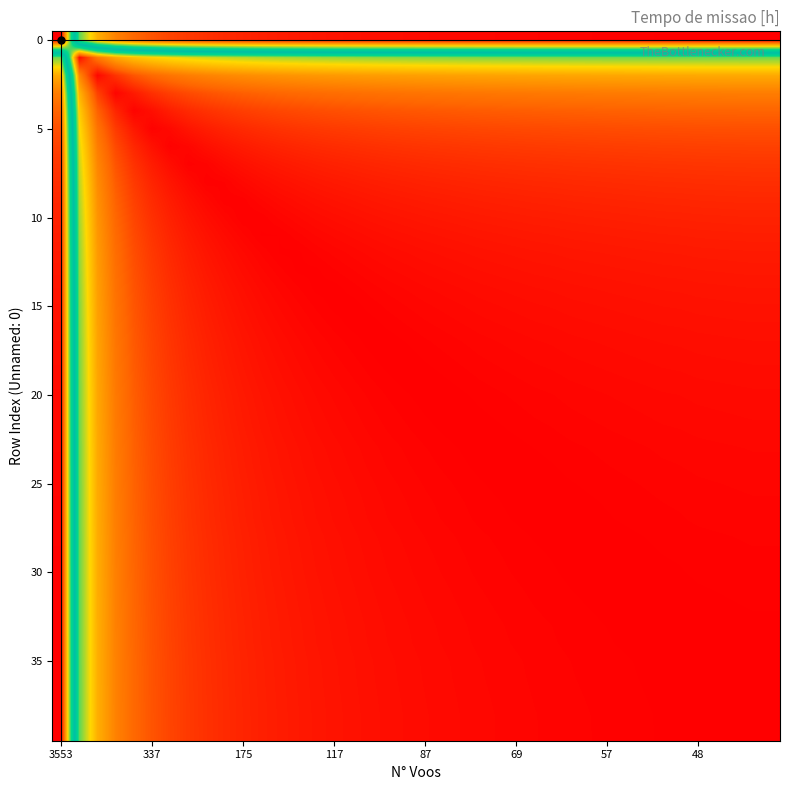

How many distinct data groups are displayed?

40